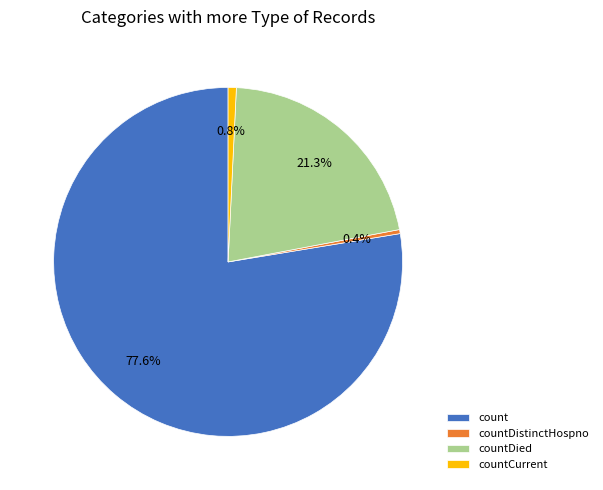

What is the largest slice in the pie chart?

count